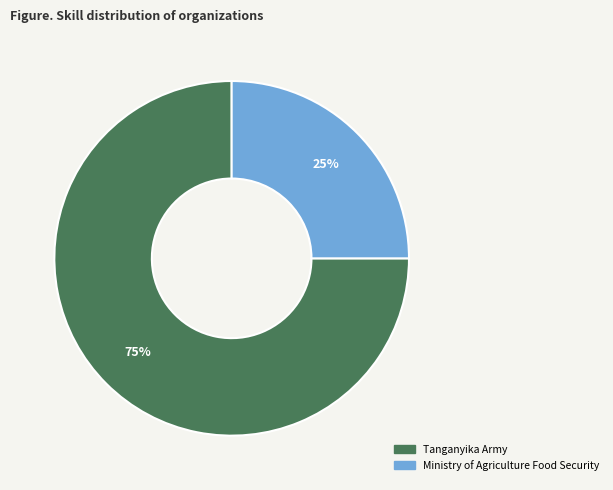

The Ministry of Agriculture Food Security slice represents 35% of the pie. True or false?

False